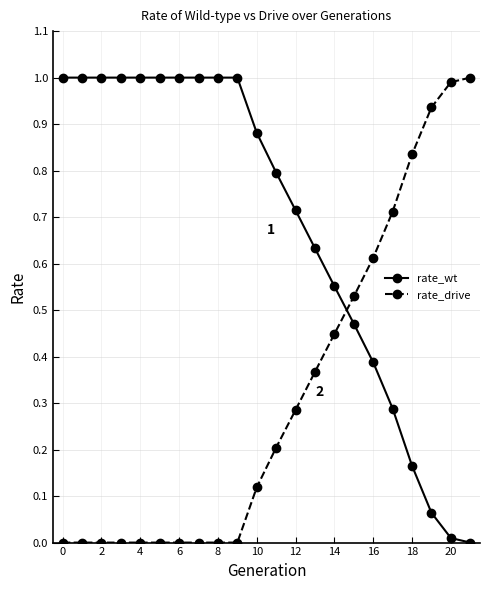

What is the sum of all rate_wt values?

15.0